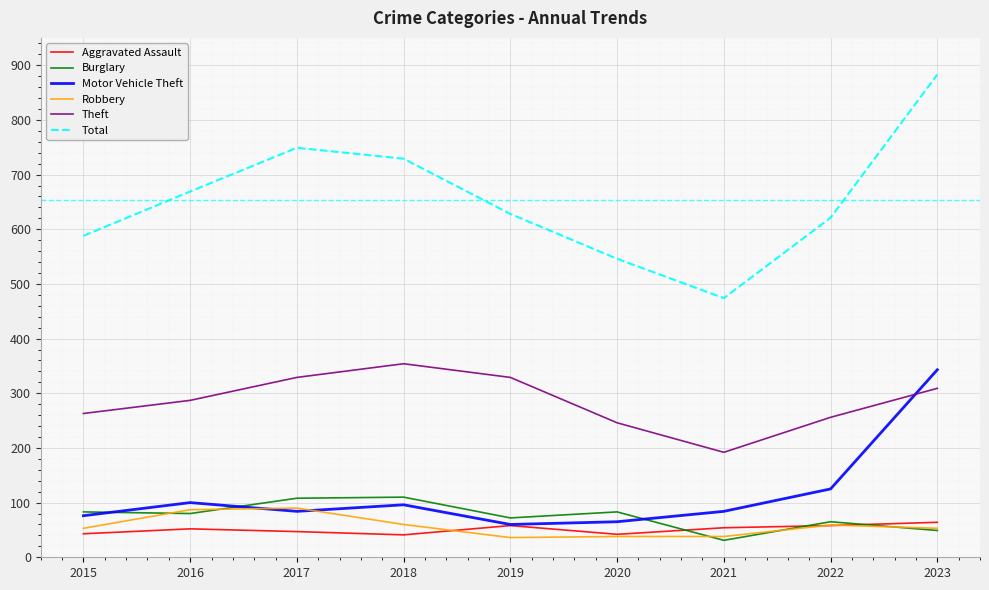

The value of Motor Vehicle Theft at 2015 is 76. True or false?

True